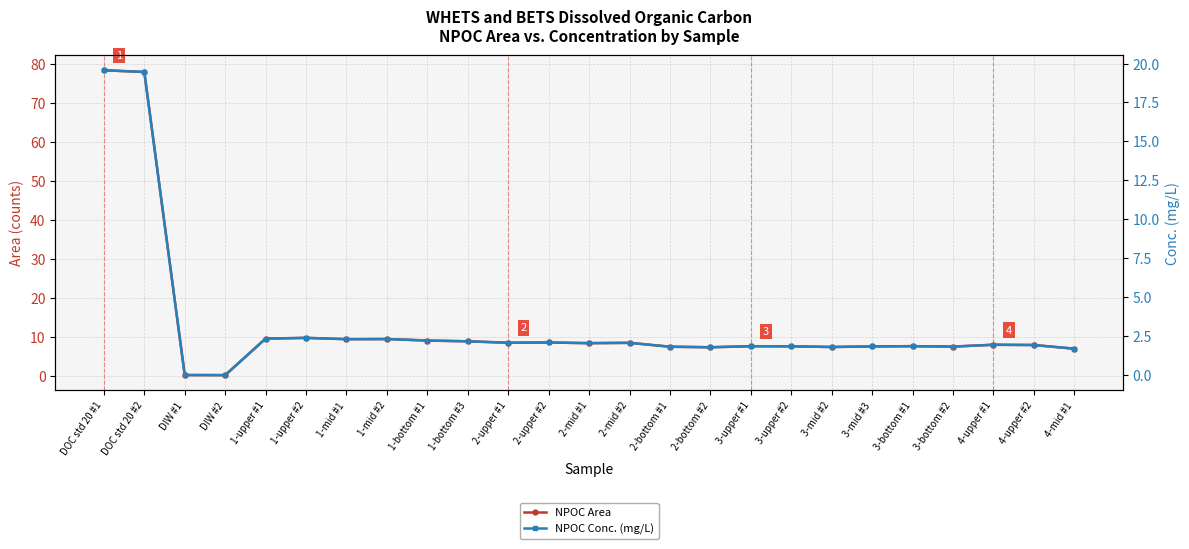

At how many categories does at least one series exceed 11?

2